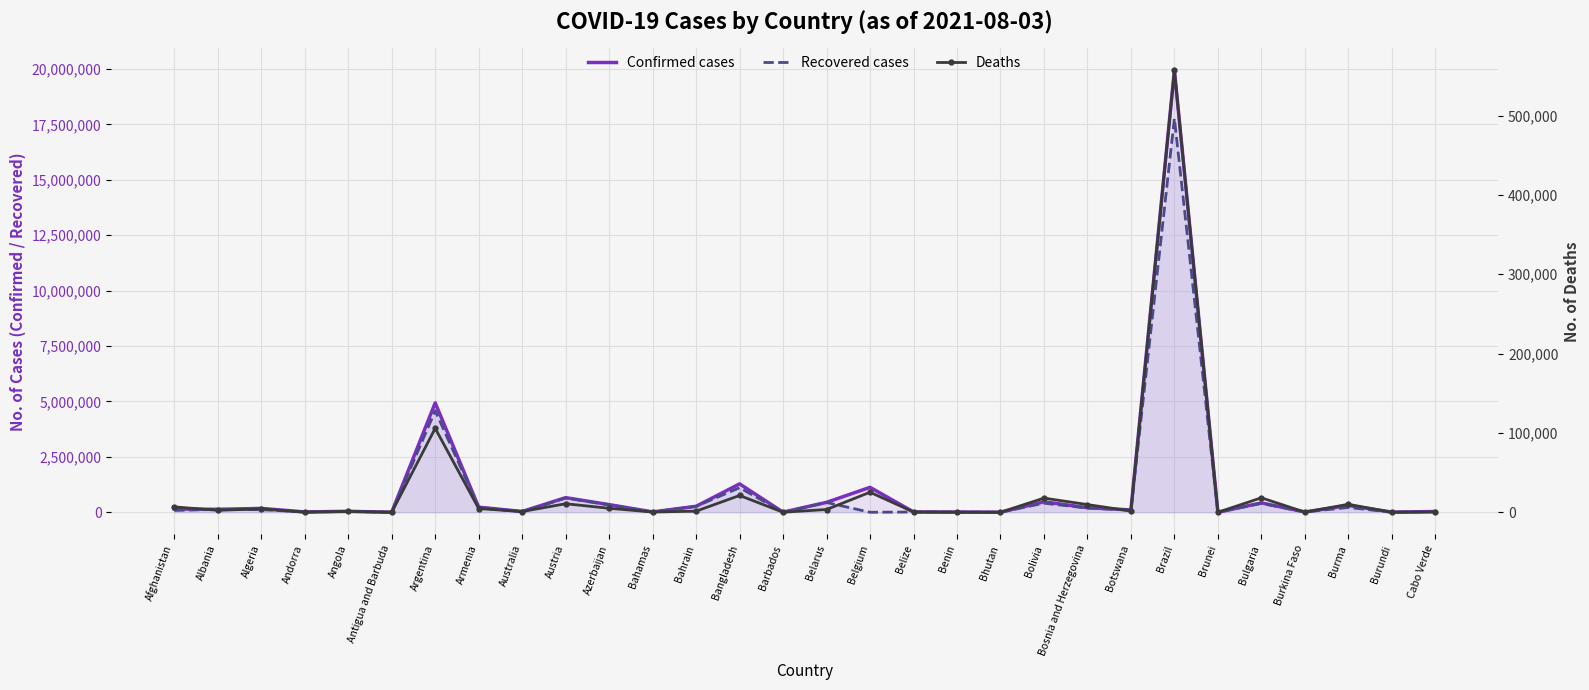

What is the label of the 22nd point from the left?

Bosnia and Herzegovina